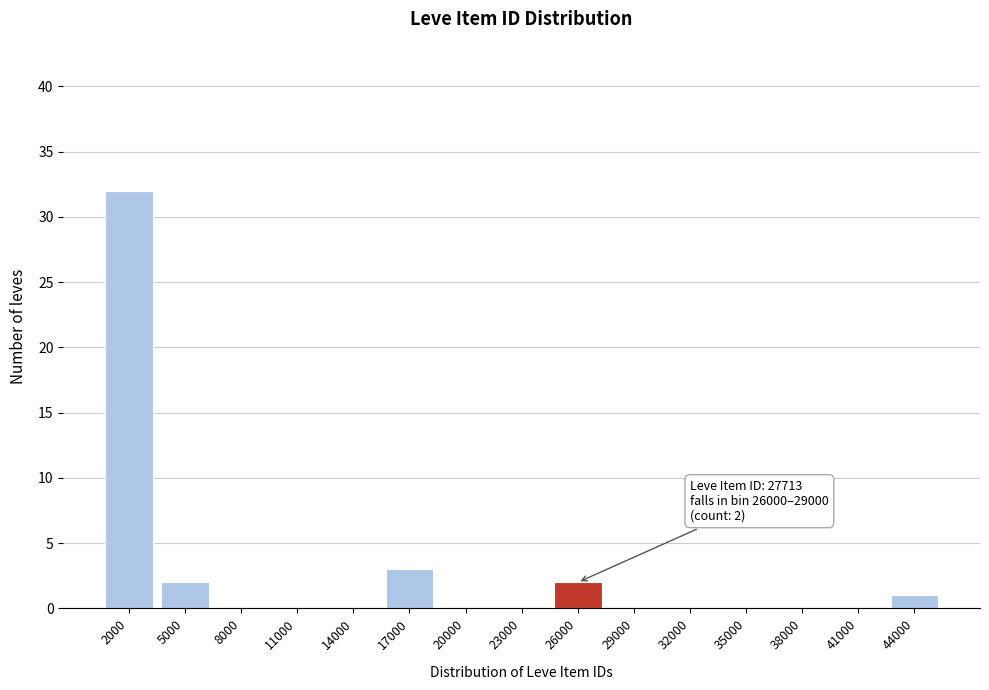

Reading left to right, transcribe all the data shown in this chart.

2000=32	5000=2	8000=0	11000=0	14000=0	17000=3	20000=0	23000=0	26000=2	29000=0	32000=0	35000=0	38000=0	41000=0	44000=1